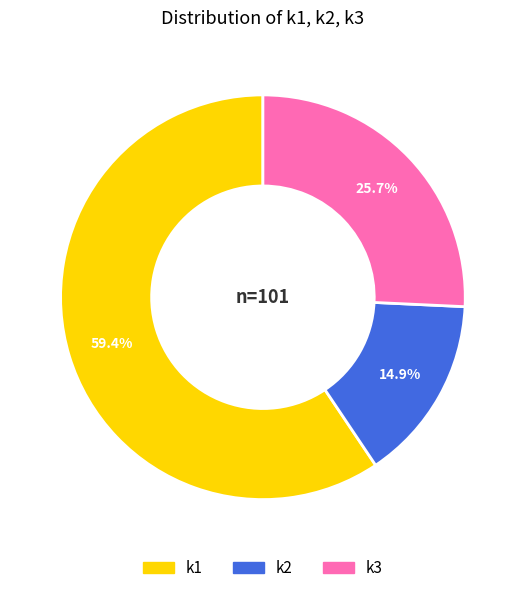

How many segments does this pie chart have?

3